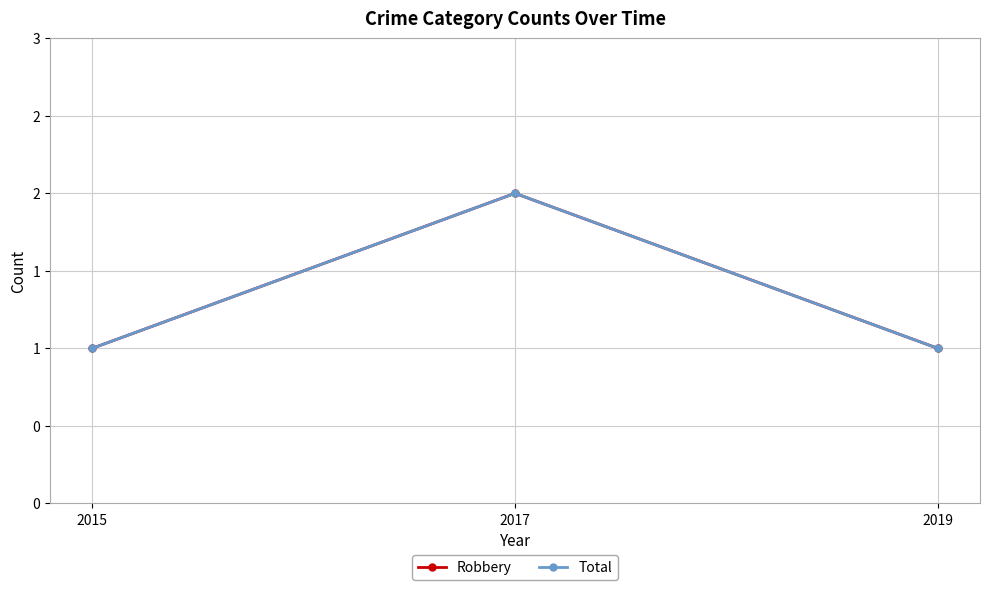

Reading left to right, list all the values displayed in this chart.

Robbery: 1	2	1
Total: 1	2	1